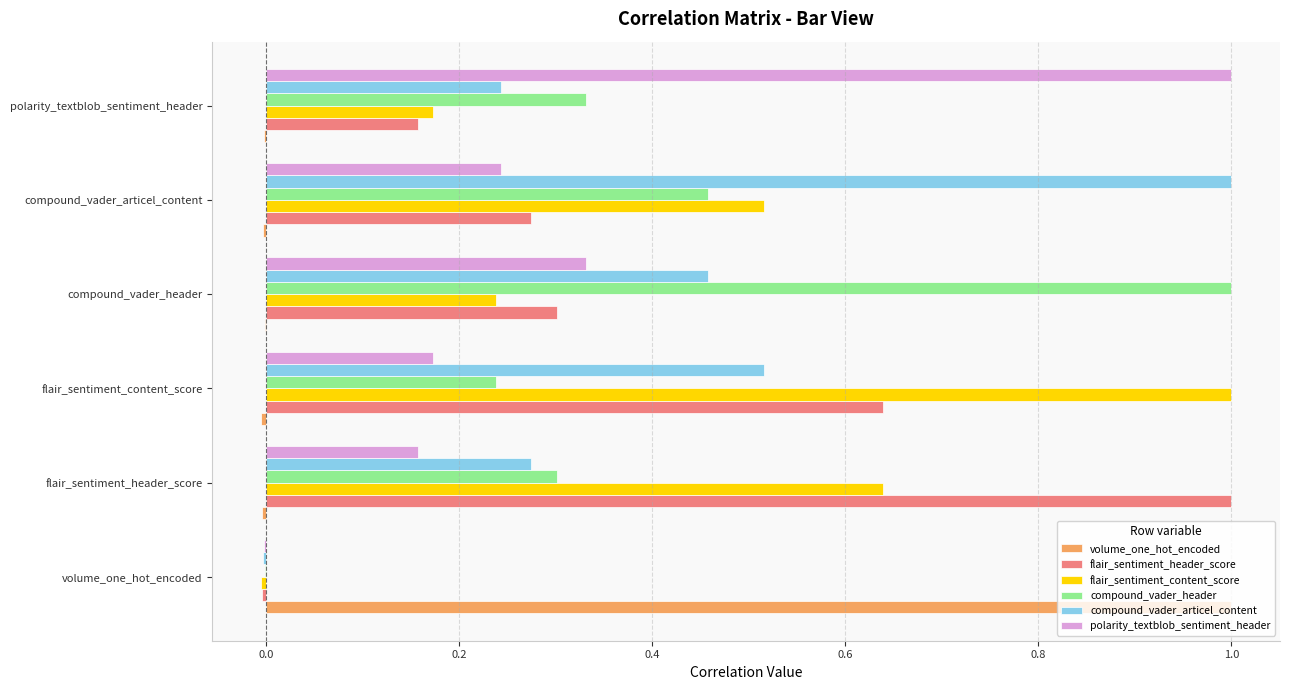

At which label does polarity_textblob_sentiment_header reach its peak?

polarity_textblob_sentiment_header